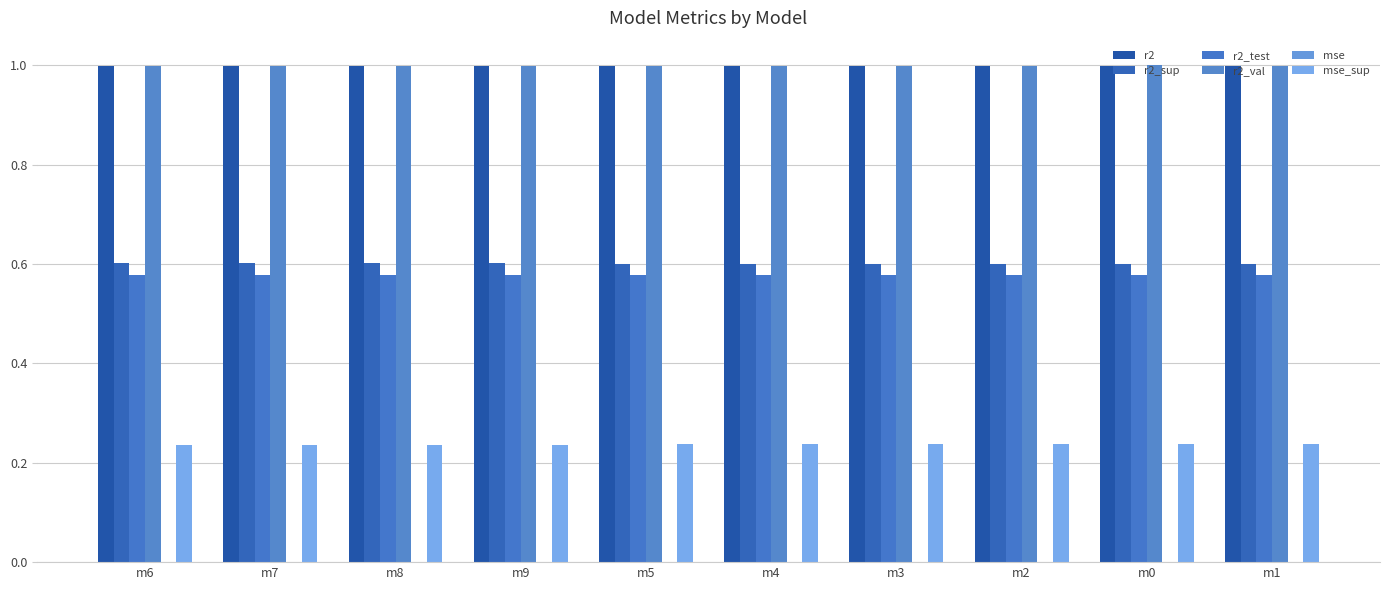

What is the maximum value shown in the chart?

1.0